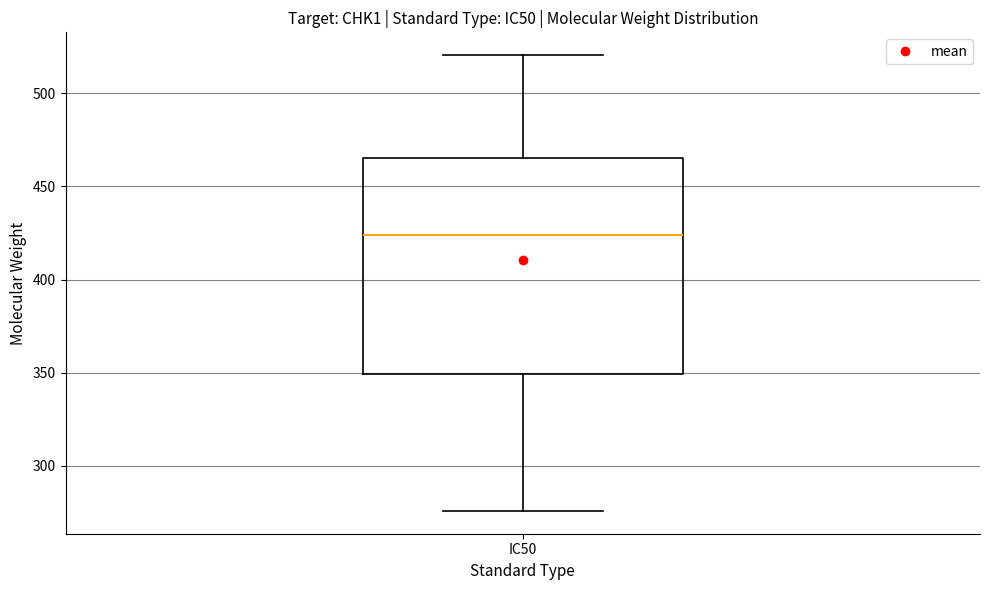

Transcribe this box plot: give where the median line is, the range the box spans, and where the two whiskers end, as read against the y-axis. The values are not printed on the chart, so give them approximately, as read against the axis.

median 425, box 350 to 465, whiskers 275 to 520